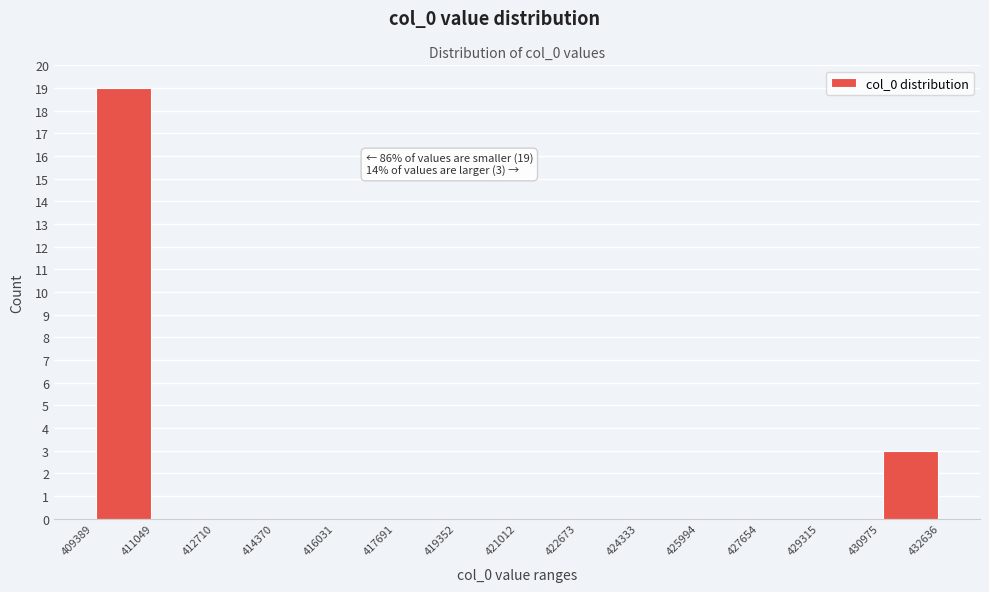

Which range on the x-axis has the tallest bar?

409389 to 411049